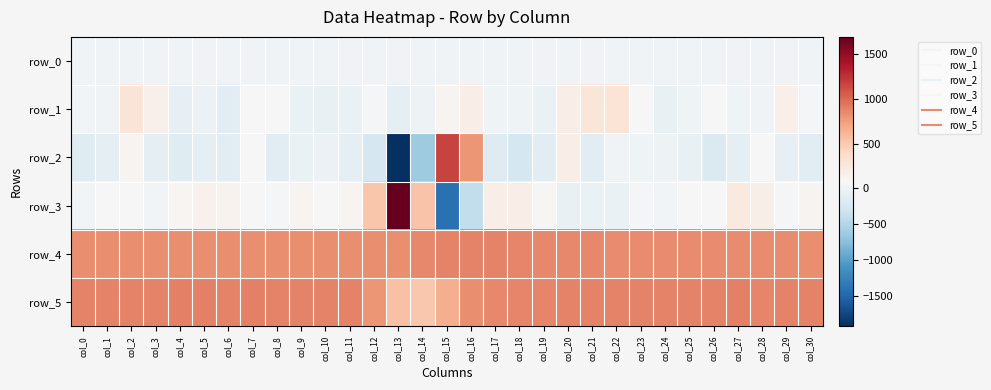

Is it true that row_3 equals -1412.0 at col_15?

True